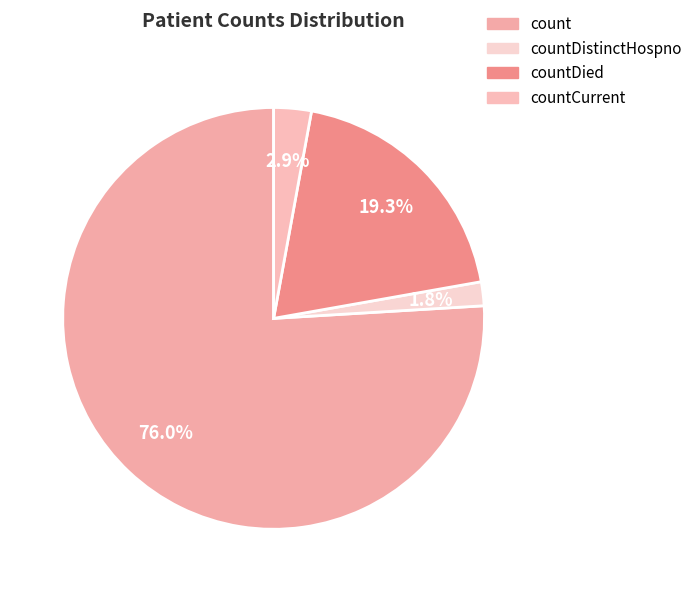

What percentage is NOT represented by countDied?

80.7%